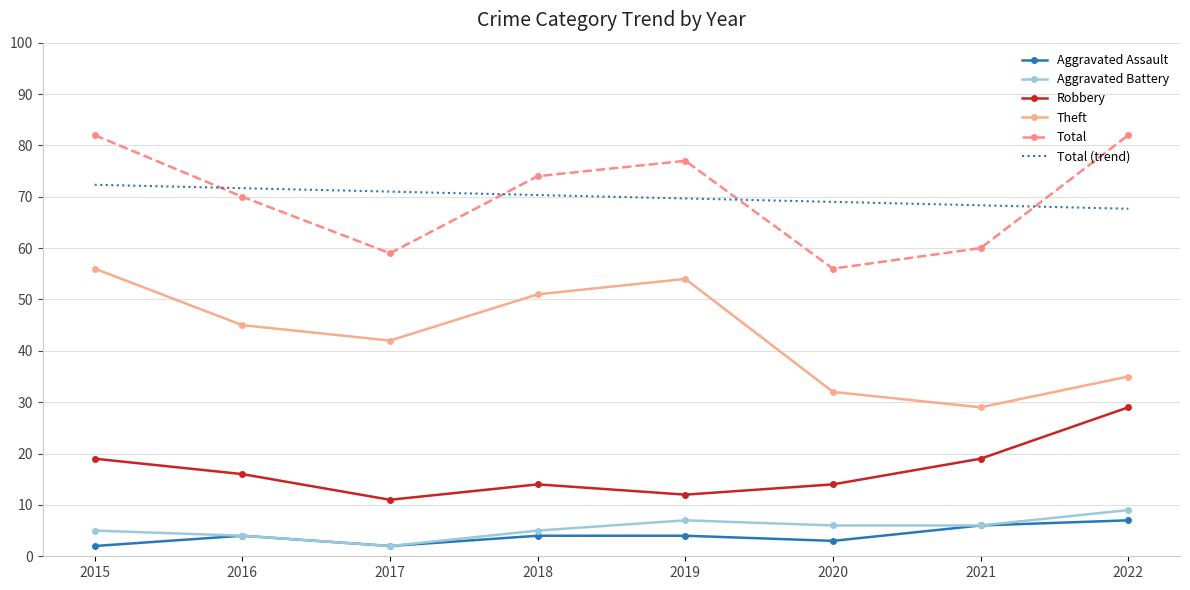

Which series changed the most between 2019 and 2021?

Theft